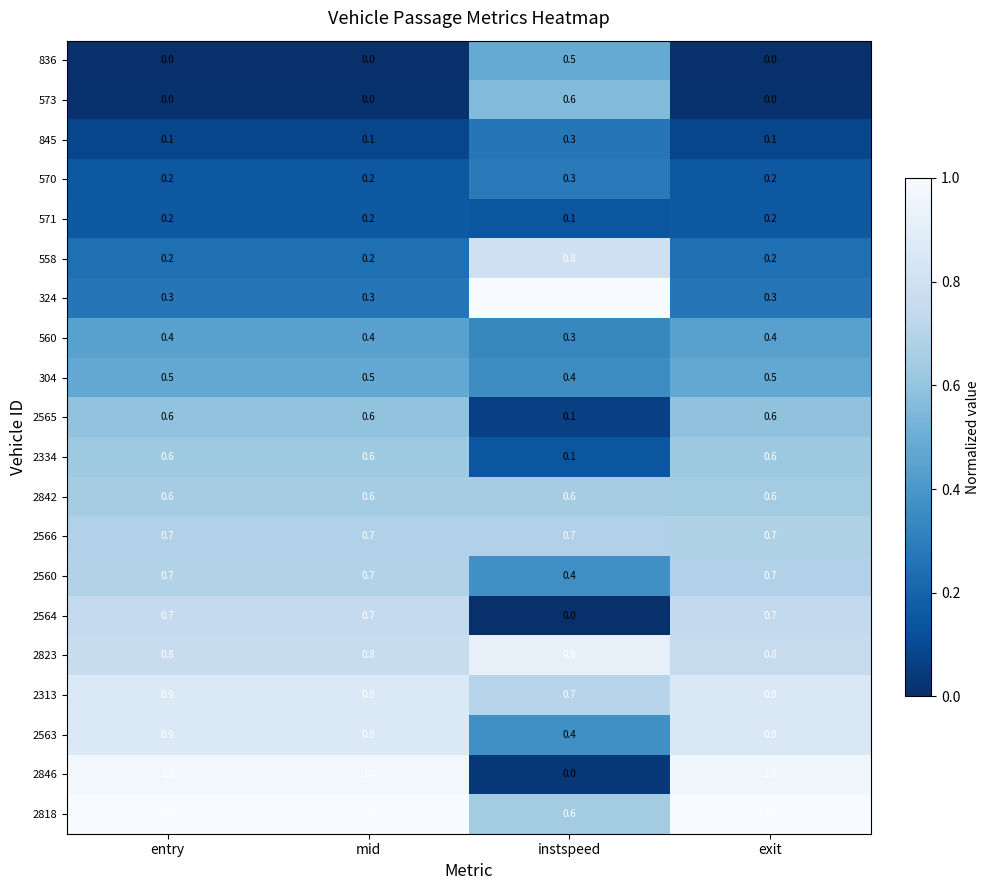

What is the difference between the maximum and minimum values in the 2846 series?

1.0